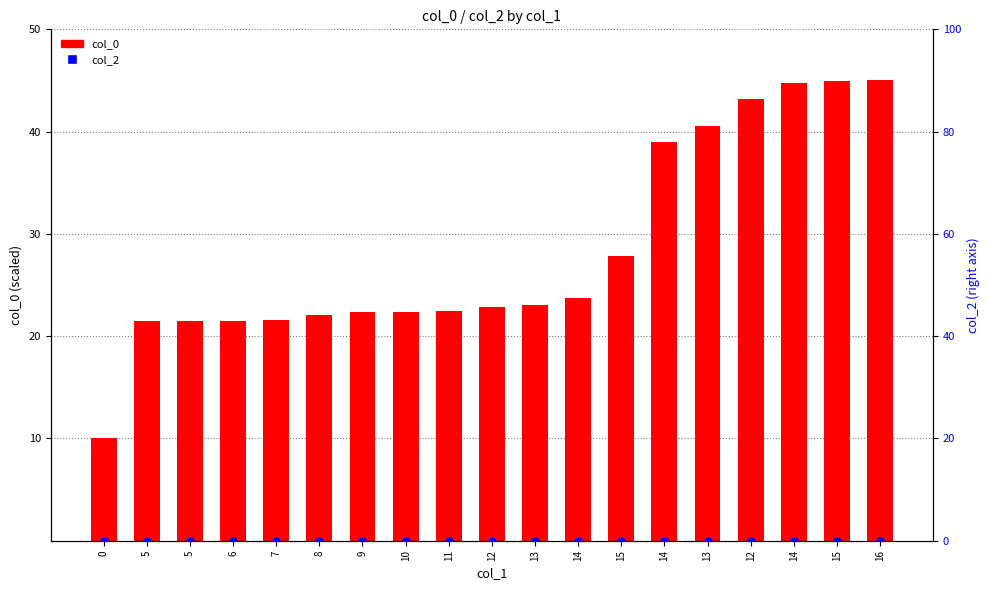

Is the value of col_2 at 15 greater than the value of col_0 at 8?

No